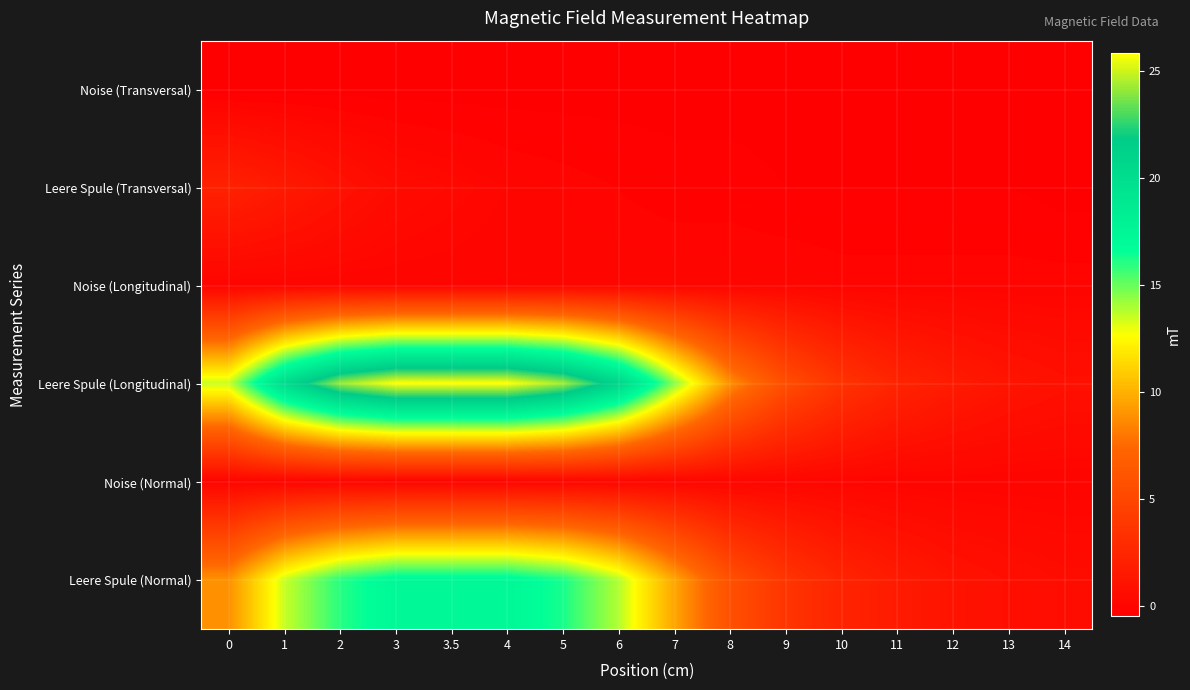

Reading left to right, transcribe all the data shown in this chart.

Noise (Transversal): 0=-0.5	1=-0.5	2=-0.5	3=-0.5	3.5=-0.5	4=-0.5	5=-0.5	6=-0.5	7=-0.5	8=-0.5	9=-0.5	10=-0.5	11=-0.5	12=-0.5	13=-0.5	14=-0.5
Leere Spule (Transversal): 0=2.1	1=1.5	2=0.9	3=0.4	3.5=0.2	4=0.0	5=-0.1	6=-0.2	7=-0.3	8=-0.3	9=-0.4	10=-0.4	11=-0.4	12=-0.4	13=-0.4	14=-0.5
Noise (Longitudinal): 0=-0.1	1=-0.1	2=-0.1	3=-0.1	3.5=-0.1	4=-0.1	5=0.0	6=0.0	7=0.0	8=0.0	9=0.0	10=-0.1	11=-0.1	12=-0.1	13=-0.1	14=-0.1
Leere Spule (Longitudinal): 0=13.5	1=20.3	2=24.2	3=25.8	3.5=25.8	4=25.8	5=24.3	6=20.8	7=14.5	8=8.8	9=5.5	10=3.5	11=2.3	12=1.6	13=1.1	14=0.8
Noise (Normal): 0=-0.1	1=-0.1	2=-0.1	3=-0.1	3.5=-0.1	4=-0.1	5=0.0	6=0.0	7=0.0	8=0.0	9=0.0	10=0.0	11=-0.1	12=-0.1	13=-0.1	14=-0.1
Leere Spule (Normal): 0=8.9	1=13.5	2=16.0	3=17.2	3.5=17.2	4=17.2	5=16.2	6=13.8	7=9.6	8=5.7	9=3.6	10=2.3	11=1.6	12=1.0	13=0.7	14=0.5